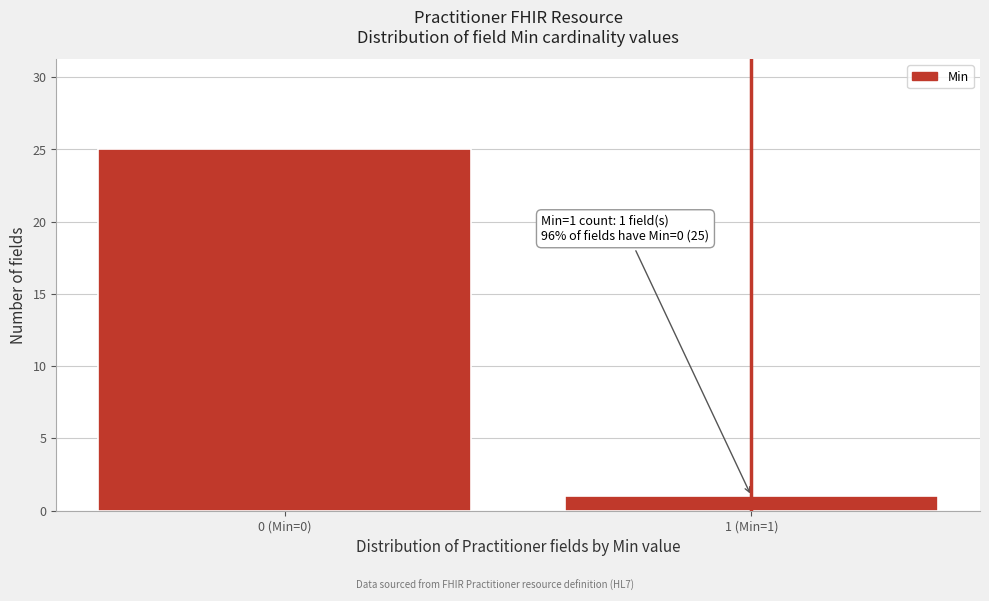

Reading right to left, transcribe all the data shown in this chart.

1 (Min=1)=1	0 (Min=0)=25